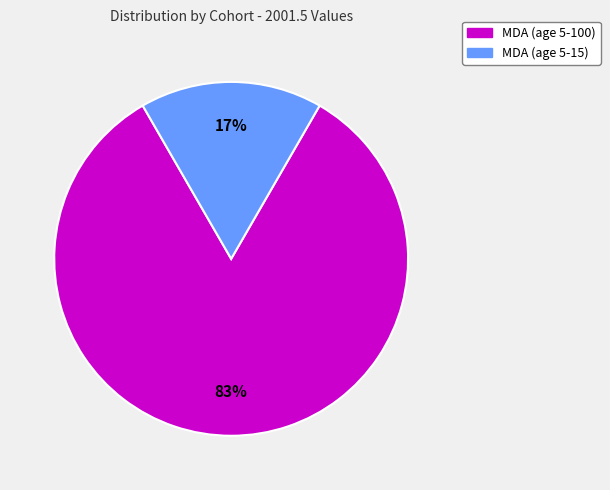

What percentage is the MDA (age 5-100) slice, to the nearest percent?

83%